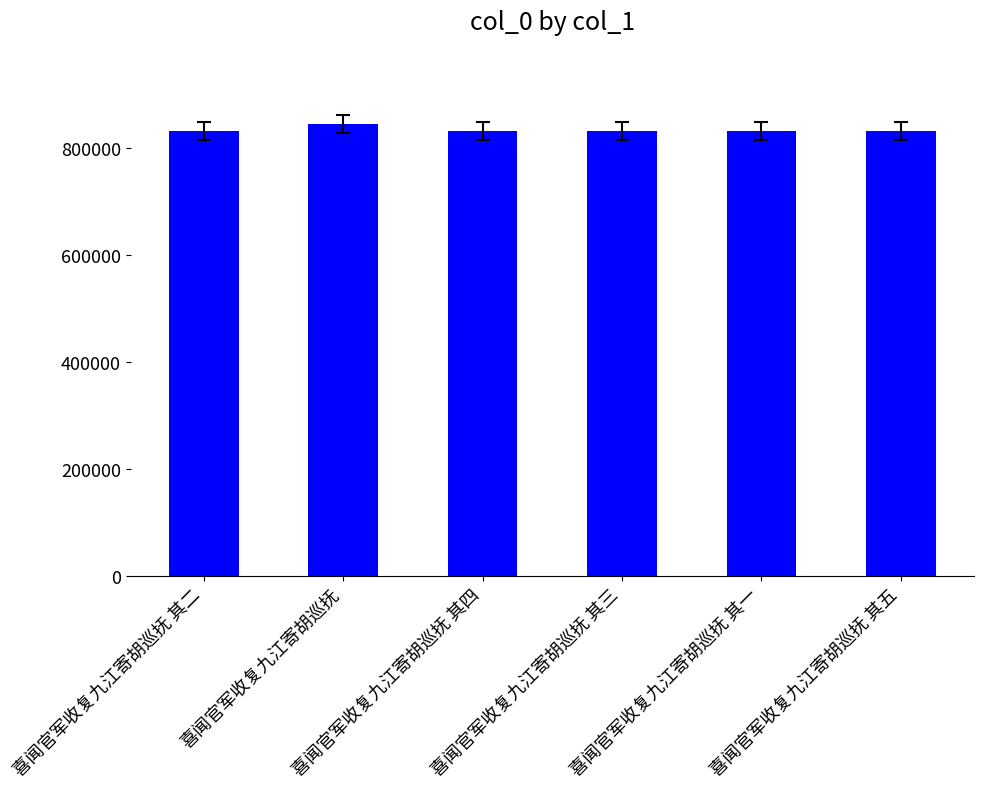

What is the average value?

832788